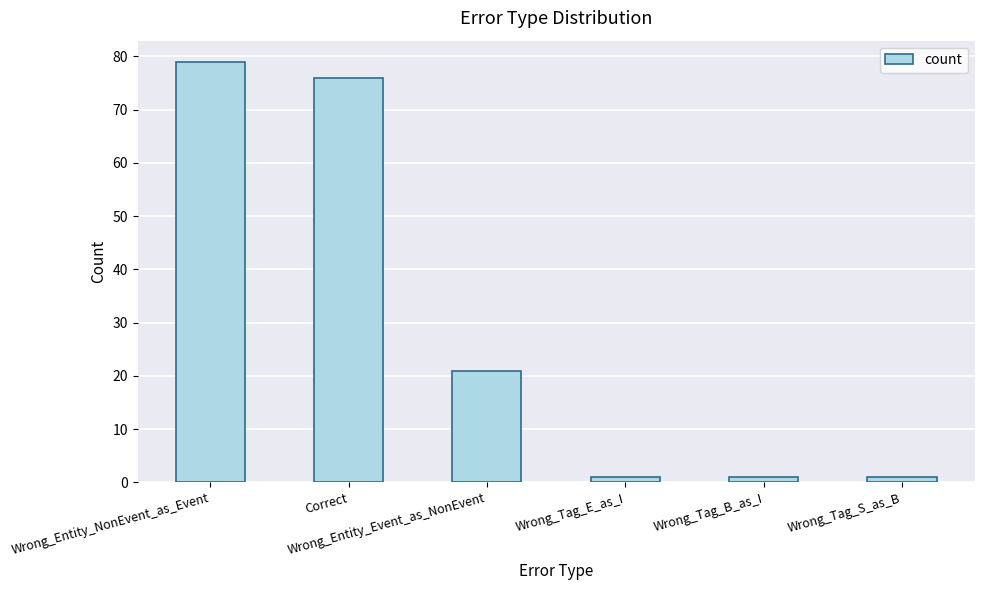

Is it true that the value at Wrong_Tag_B_as_I is 1?

True